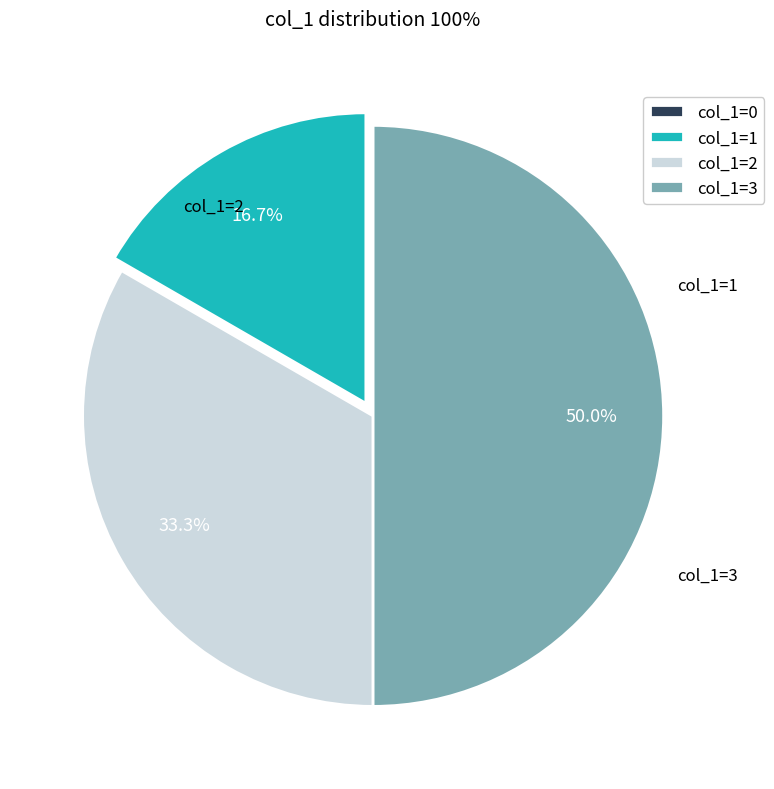

To the nearest percent, what is the difference between the largest and smallest slice percentages?

50%